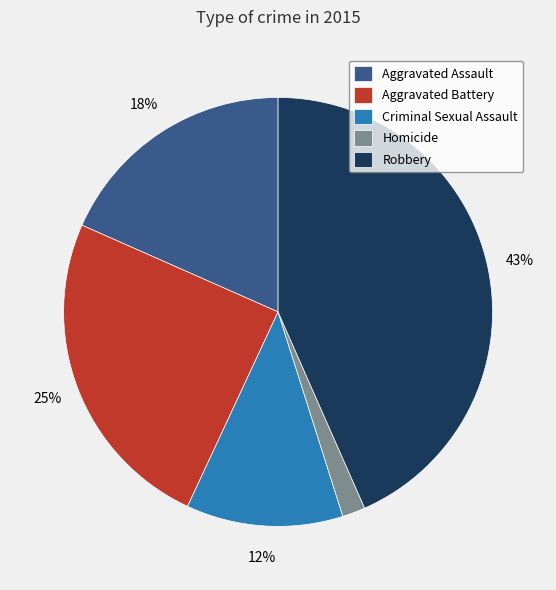

To the nearest percent, what is the average slice percentage?

20%